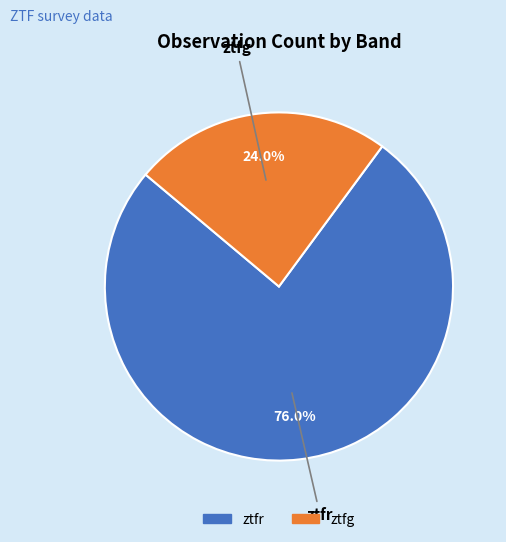

To the nearest percent, what is the average slice percentage?

50%